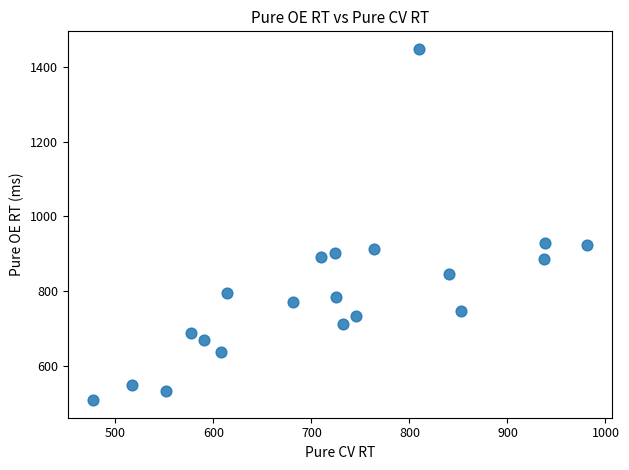

What is the range of X values (max minus min)?

504.3